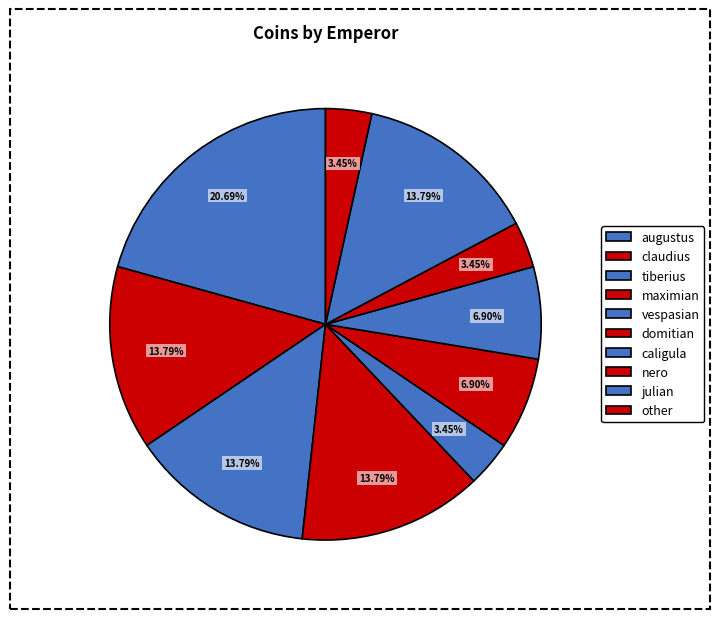

Count the number of slices in the pie.

10